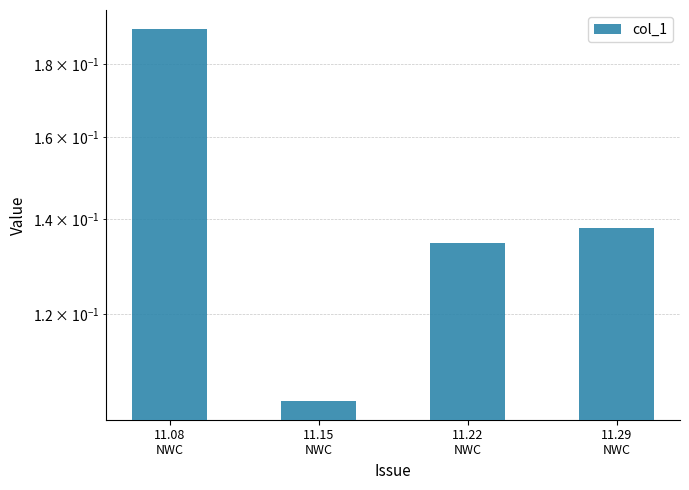

What is the greatest value displayed?

0.2